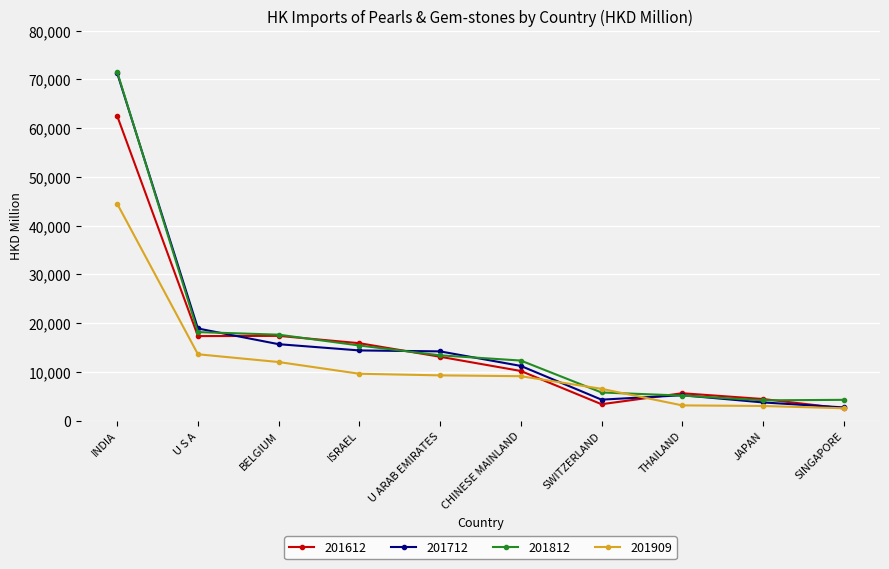

What is the label of the 10th point from the left?

SINGAPORE